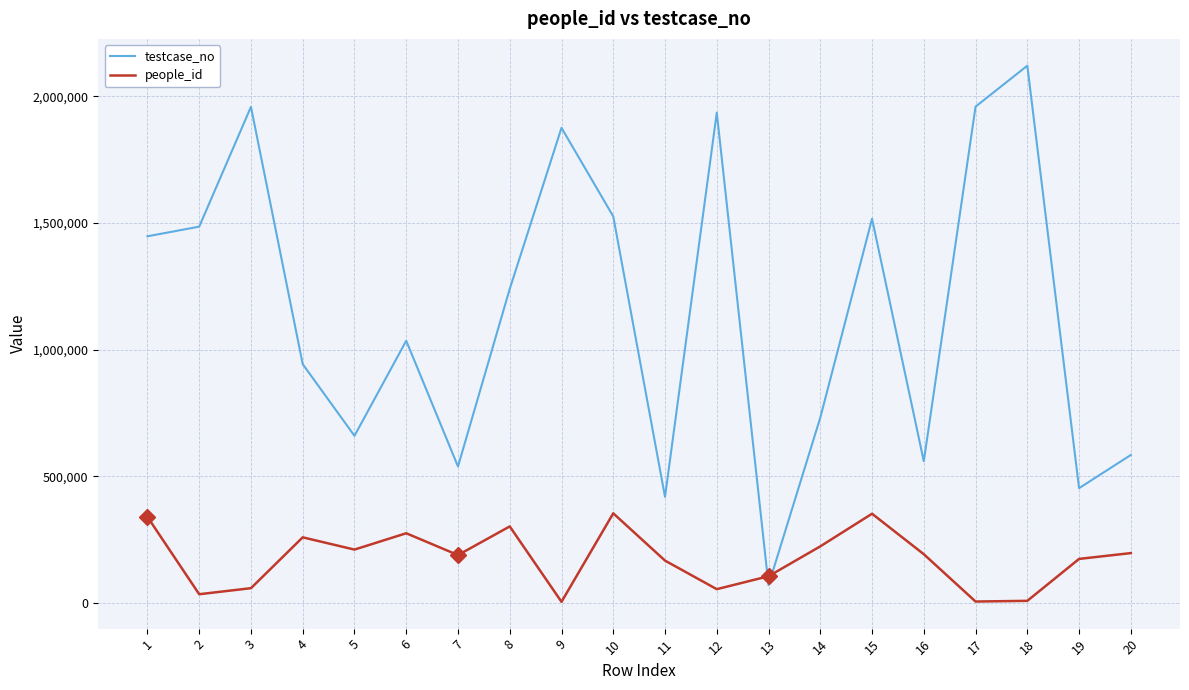

Between which two adjacent categories do people_id and testcase_no first intersect?

12 and 13